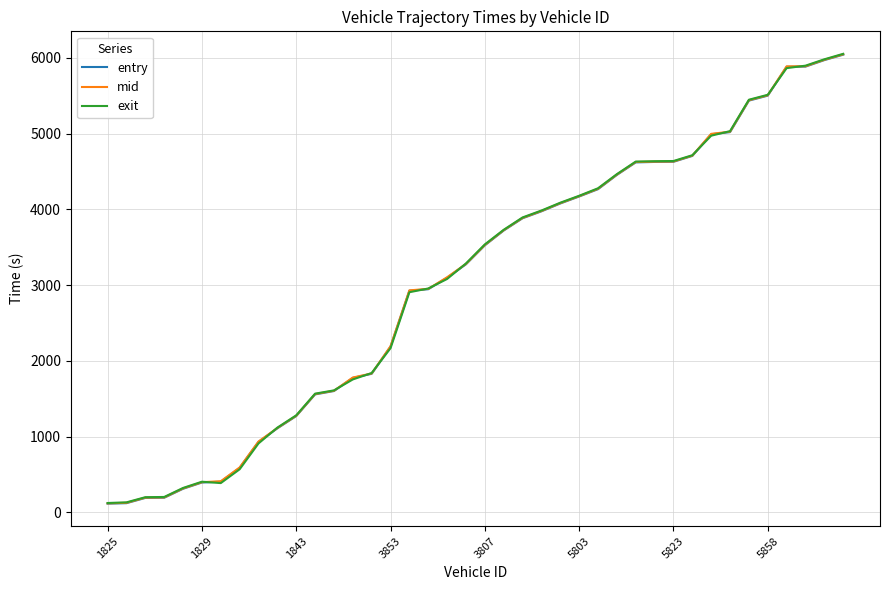

Rank the series by their average value, from highest to lowest.

mid, exit, entry